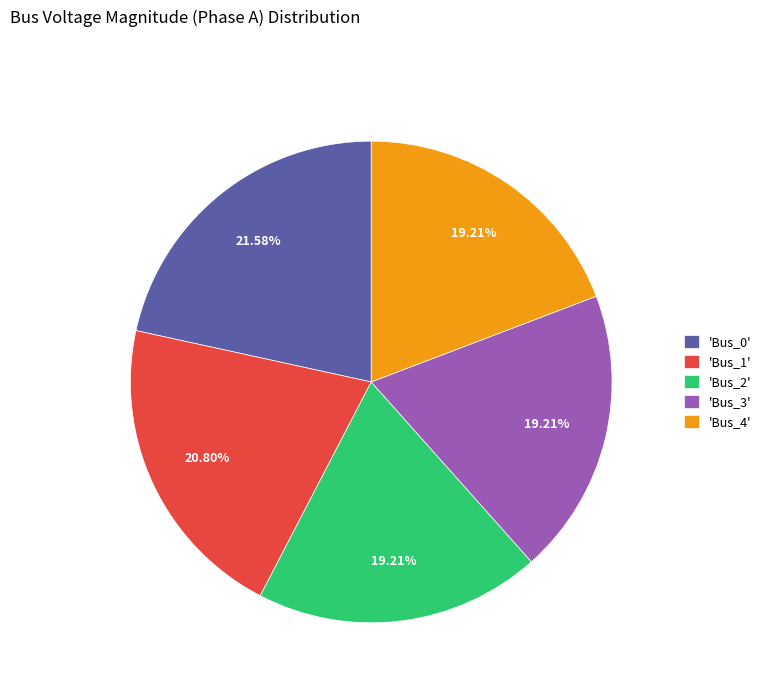

Combined, do 'Bus_3' and 'Bus_4' account for over 50%?

No